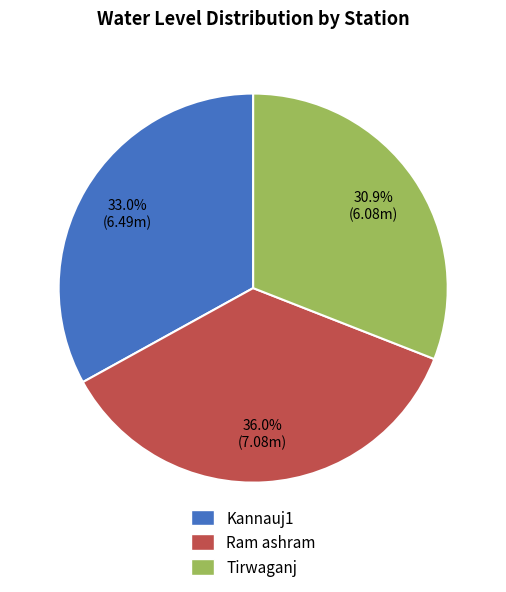

Do Kannauj1 and Ram ashram together represent more than half of the pie?

Yes